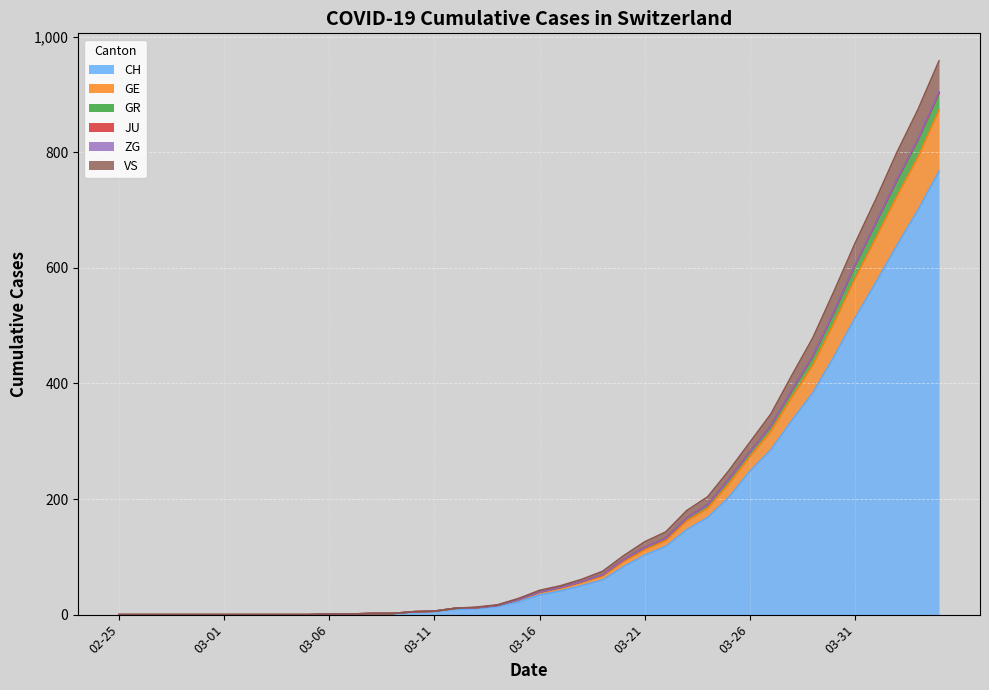

The value of GE at 2020-02-28 is 0. True or false?

True